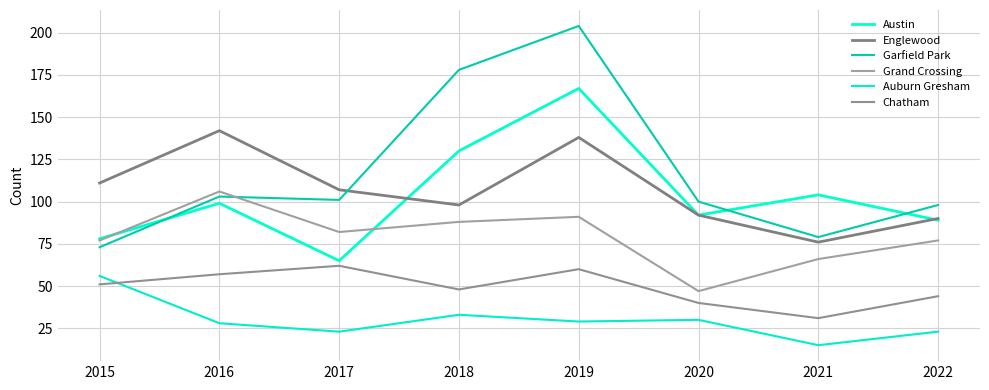

What is the spread (max minus min) of values at 2020?

70